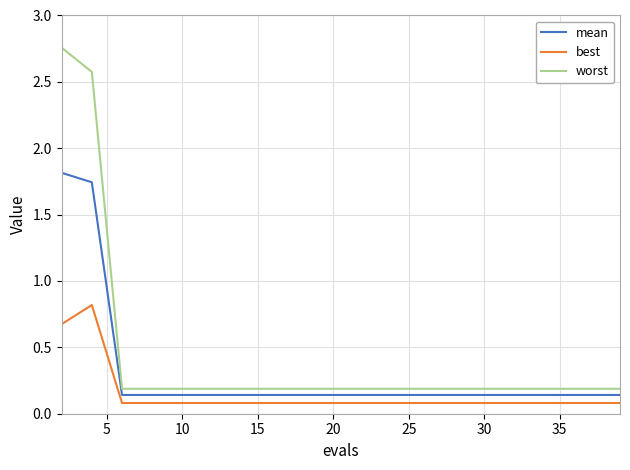

Which series has the largest range (max minus min)?

worst